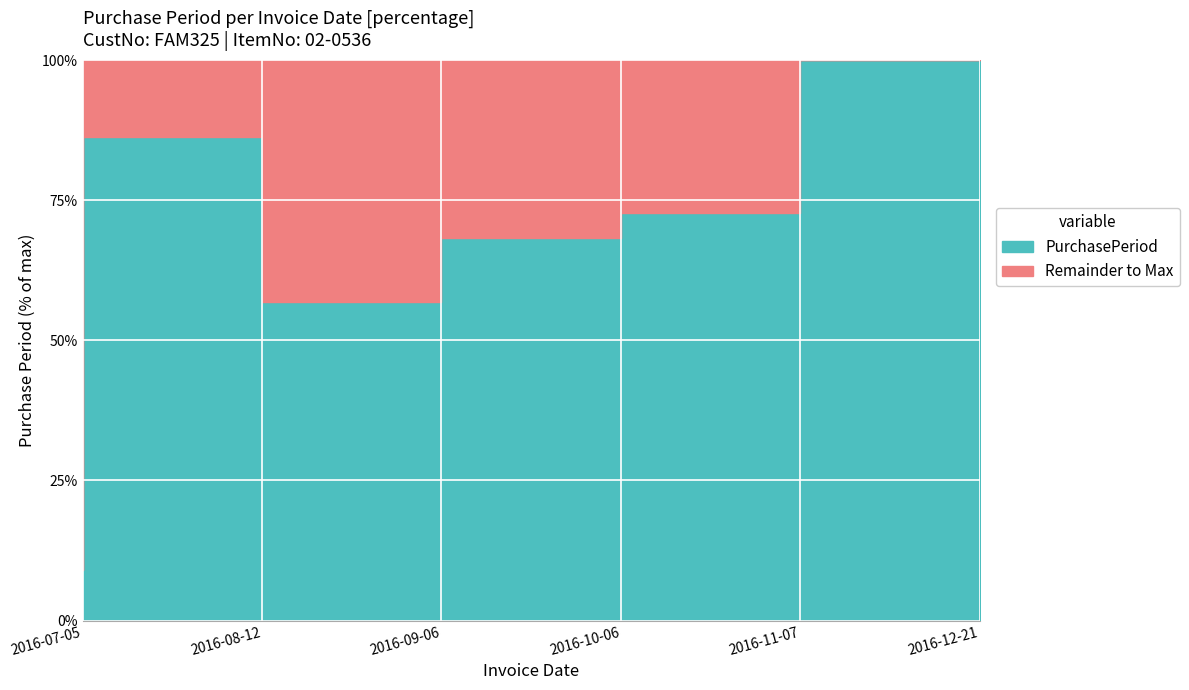

What is the label of the 2nd point from the right?

2016-11-07